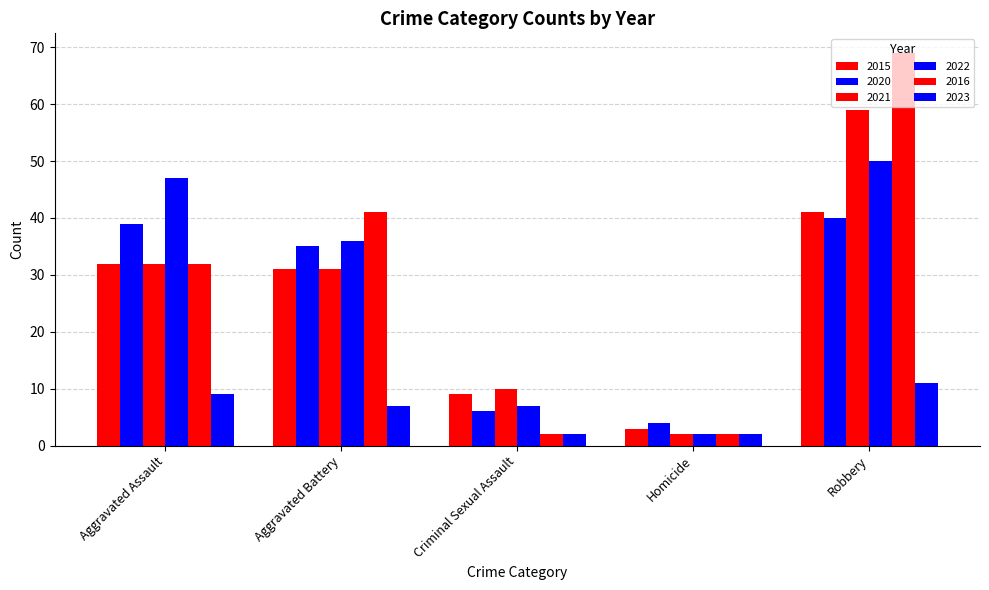

Reading right to left, what are all the values shown in this chart?

2015: 41	3	9	31	32
2020: 40	4	6	35	39
2021: 59	2	10	31	32
2022: 50	2	7	36	47
2016: 69	2	2	41	32
2023: 11	2	2	7	9